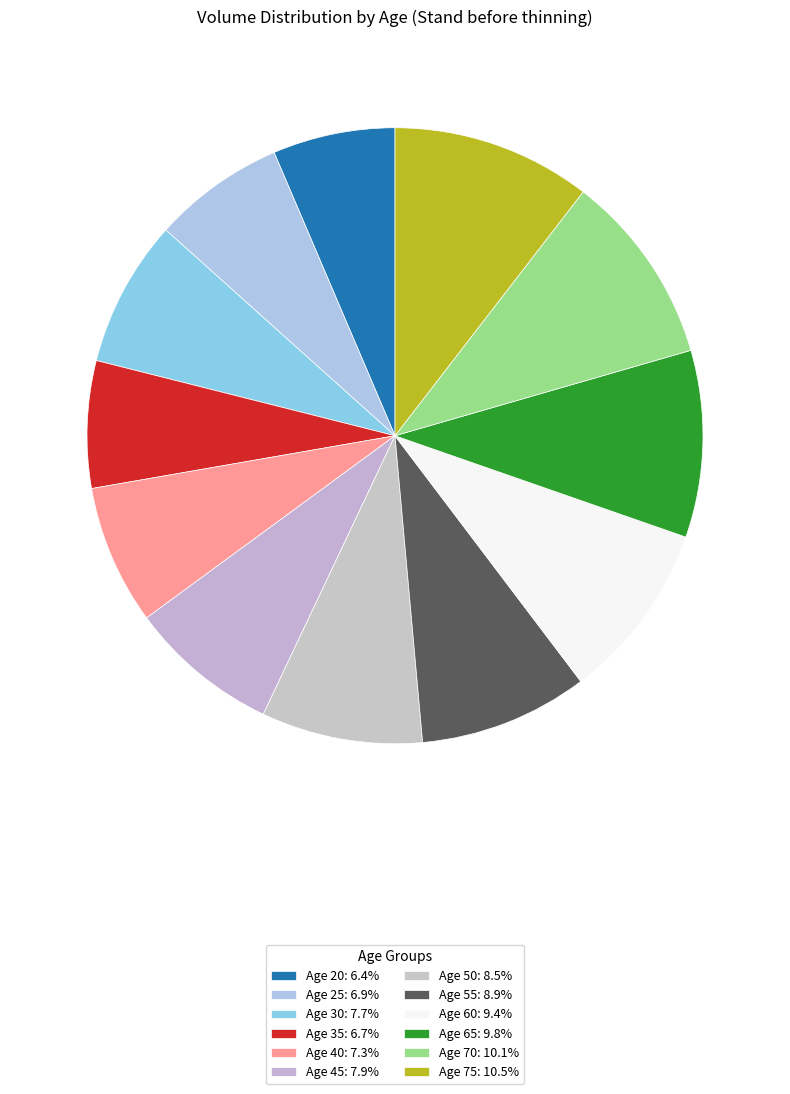

The Age 55 slice represents 9% of the pie. True or false?

True